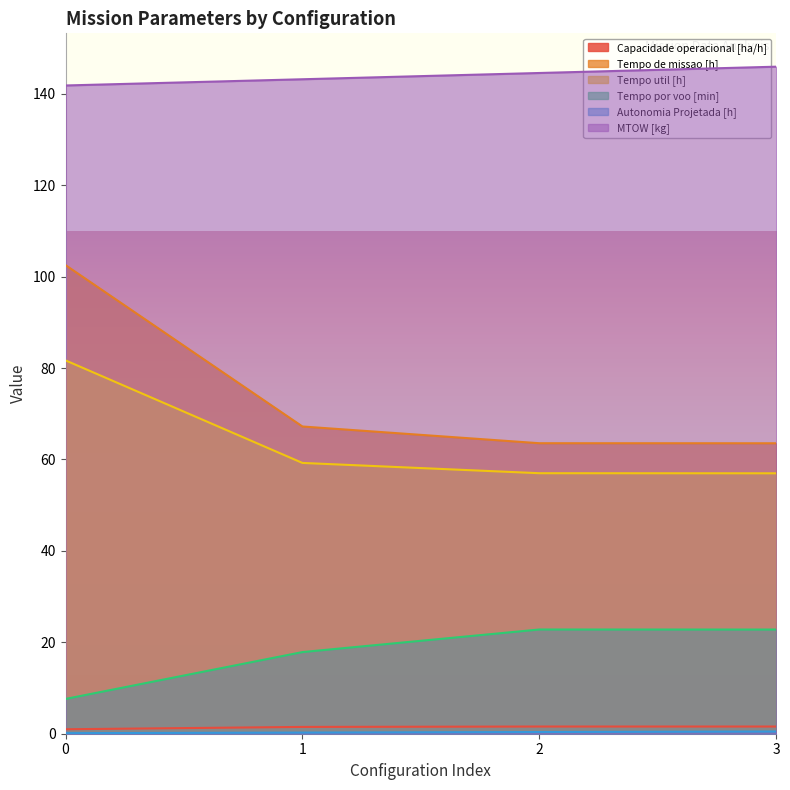

Which series changed the most between 0 and 2?

Tempo de missao [h]